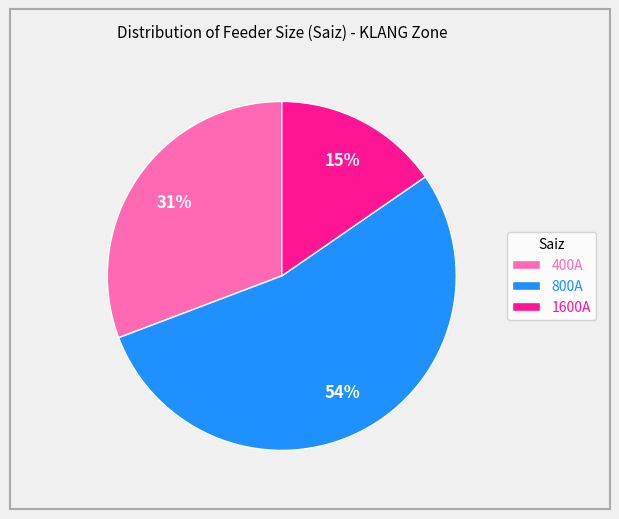

To the nearest percent, what is the difference between the 800A and 400A slice percentages?

23%